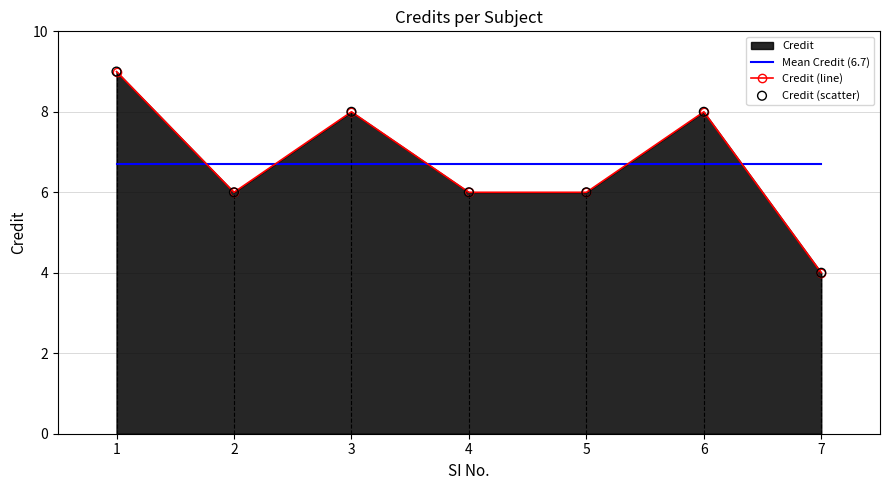

Where do Credit (line) and Mean Credit (6.7) first cross each other?

1 and 2